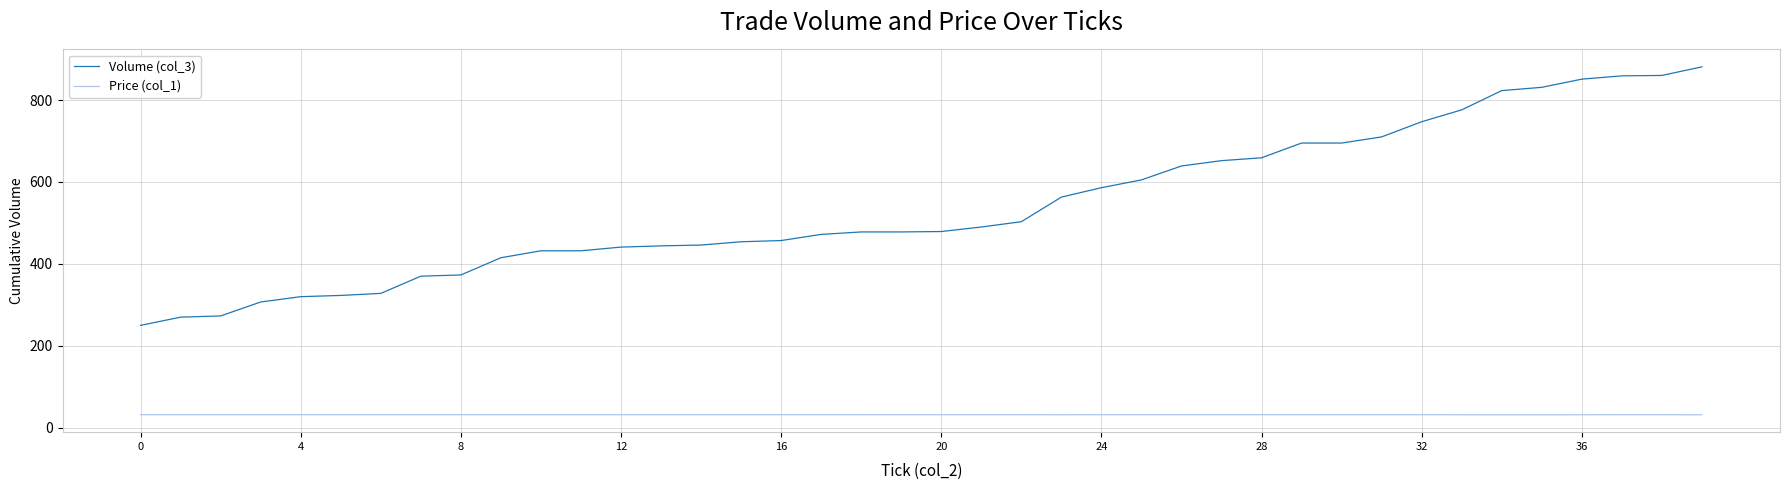

What is the average value of the Price (col_1) series?

31.8